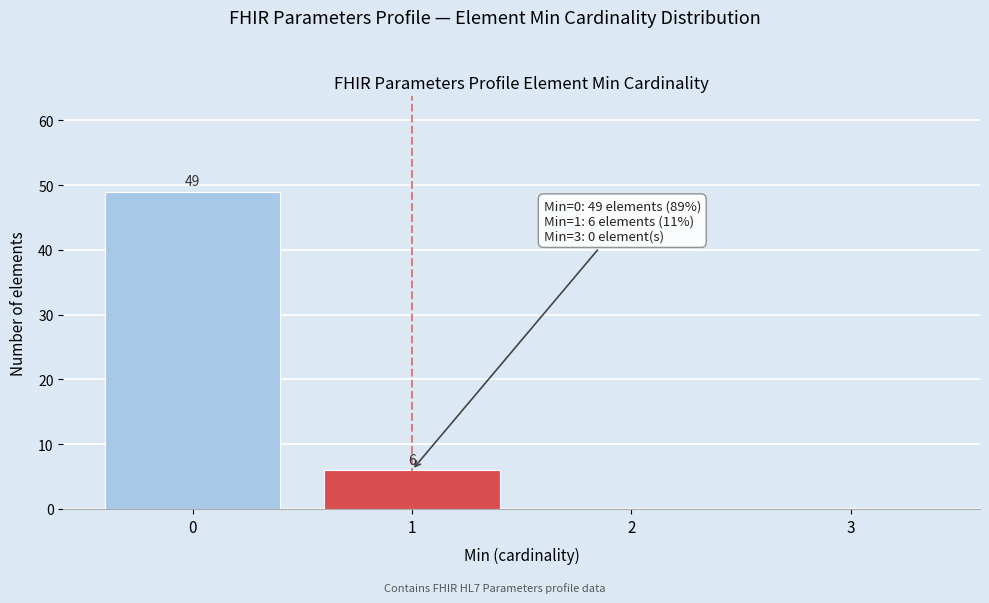

Over which range of the x-axis is the bar tallest?

-0.5 to 0.5